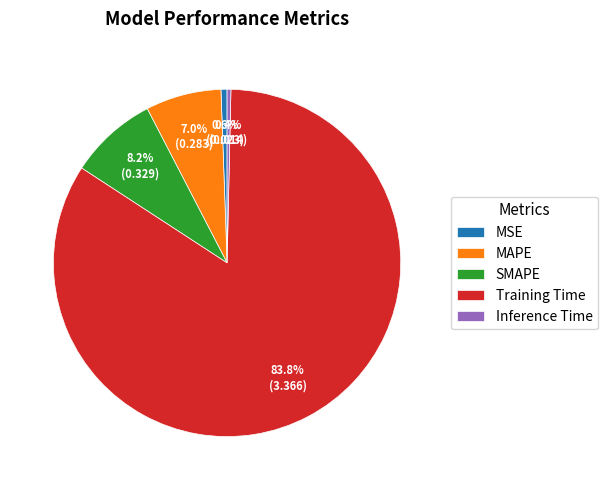

Count the number of slices in the pie.

5